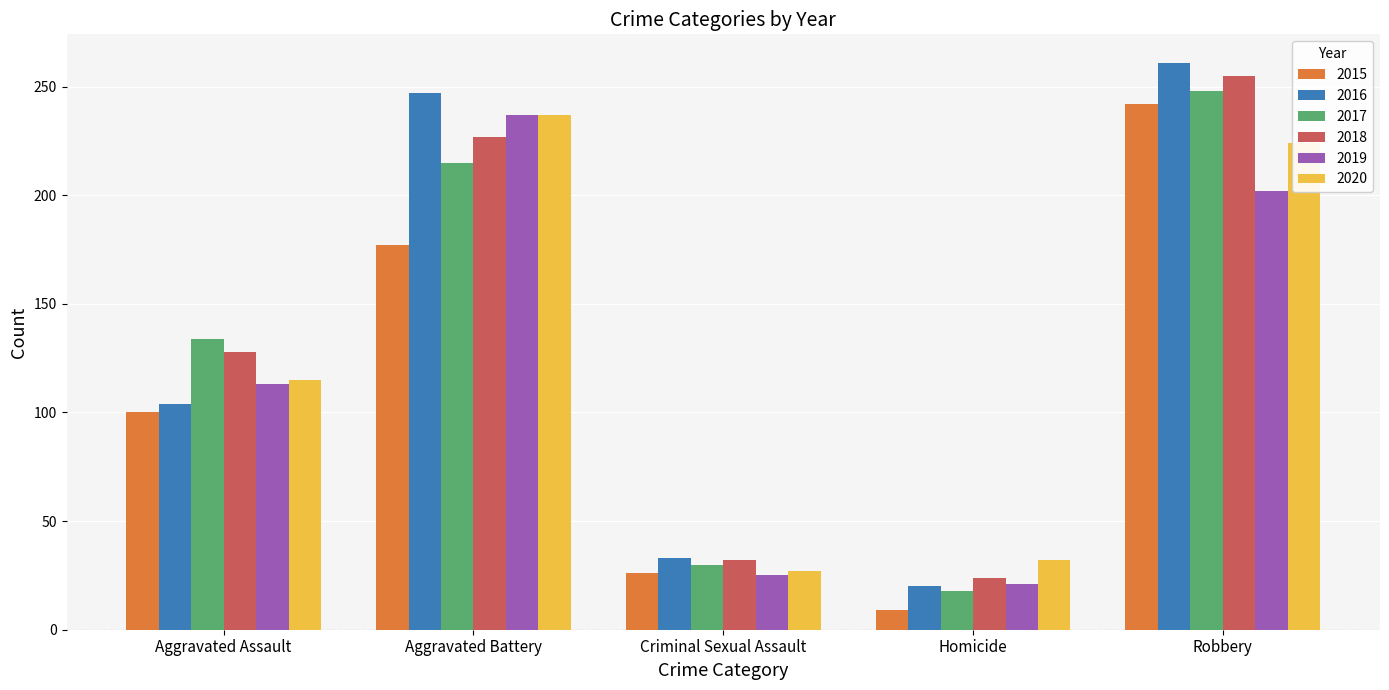

Between Aggravated Assault and Robbery, which series saw the biggest shift?

2016